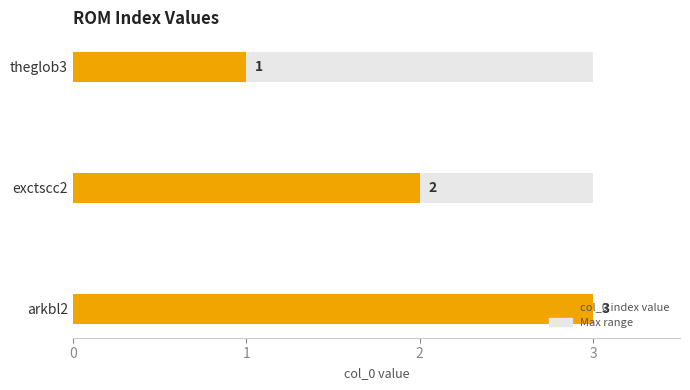

Which category has the lowest value across all series?

theglob3